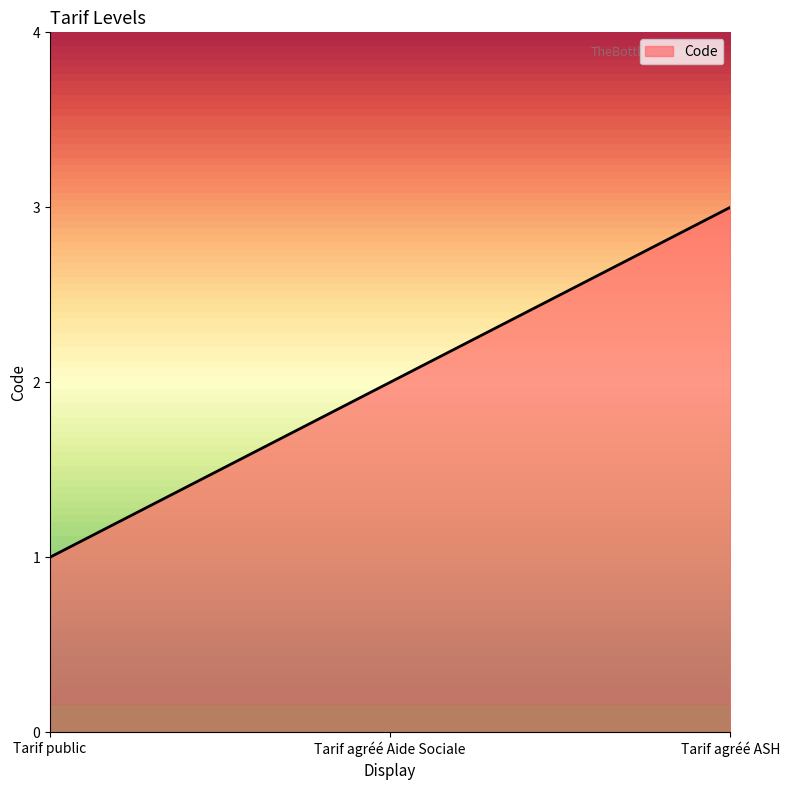

The value at Tarif agréé ASH is 2. True or false?

False